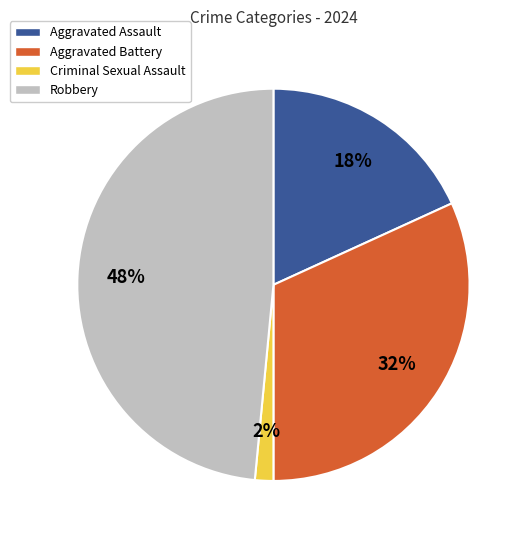

True or false: Aggravated Assault accounts for 8% of the total.

False